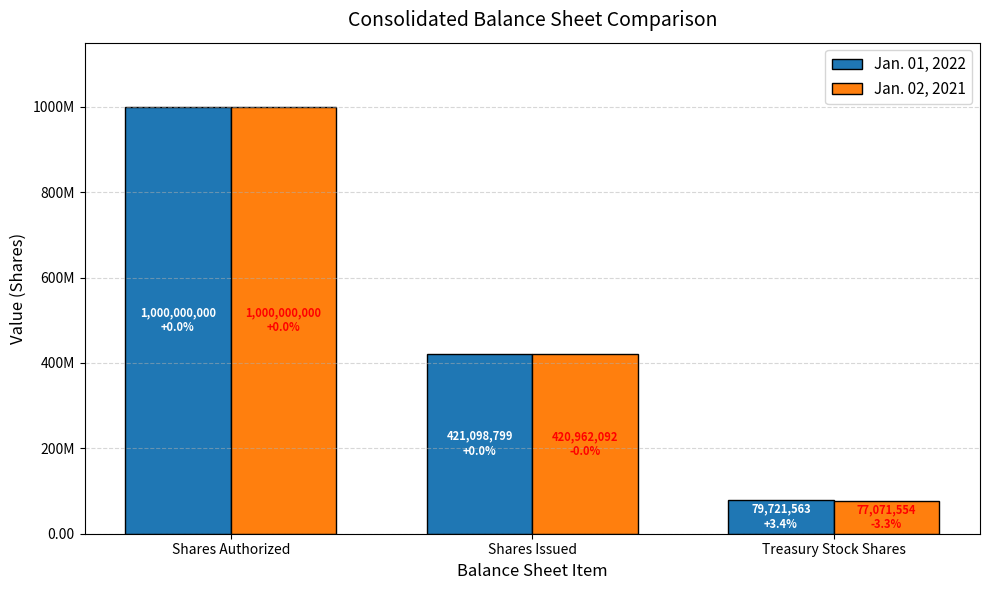

At which label is Jan. 02, 2021 closest to 538535777?

Shares Issued